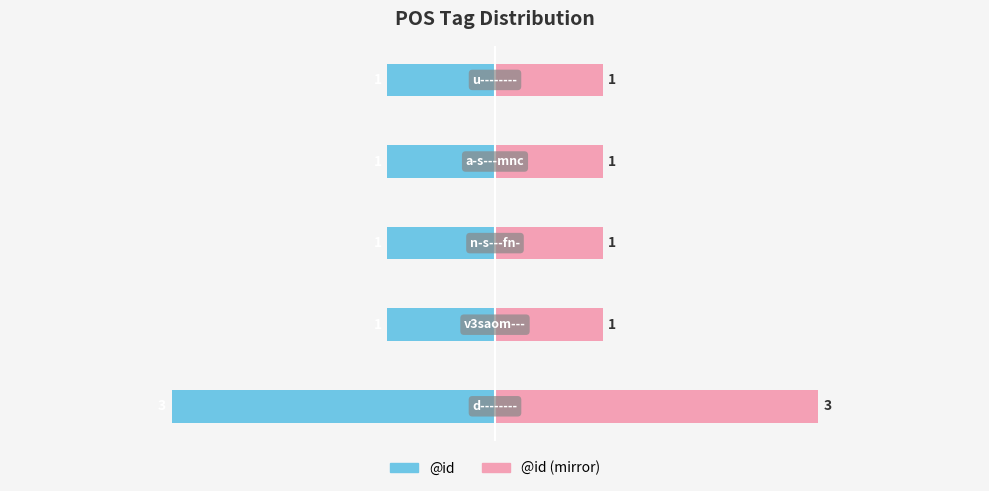

How many categories are shown in the chart?

5